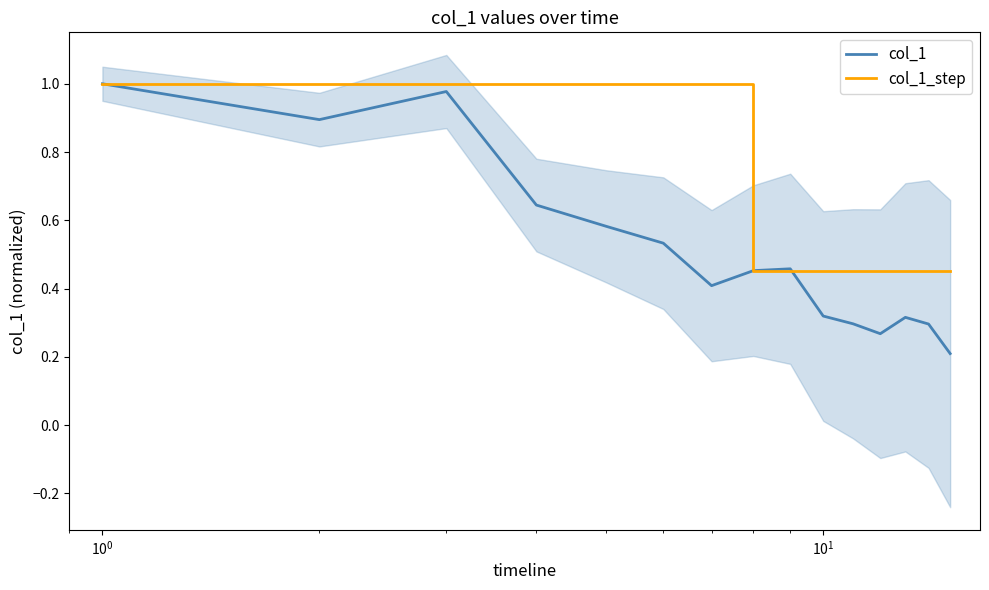

Which series has the largest total across all categories?

col_1_step